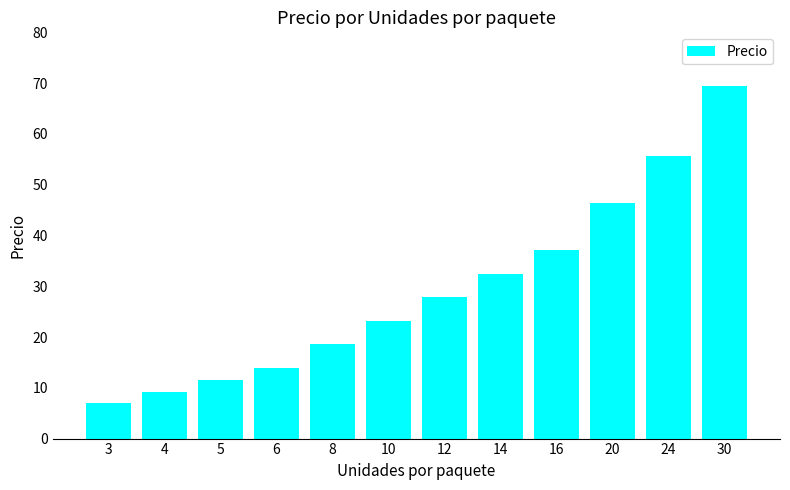

What is the value of the 1st bar from the left?

6.9